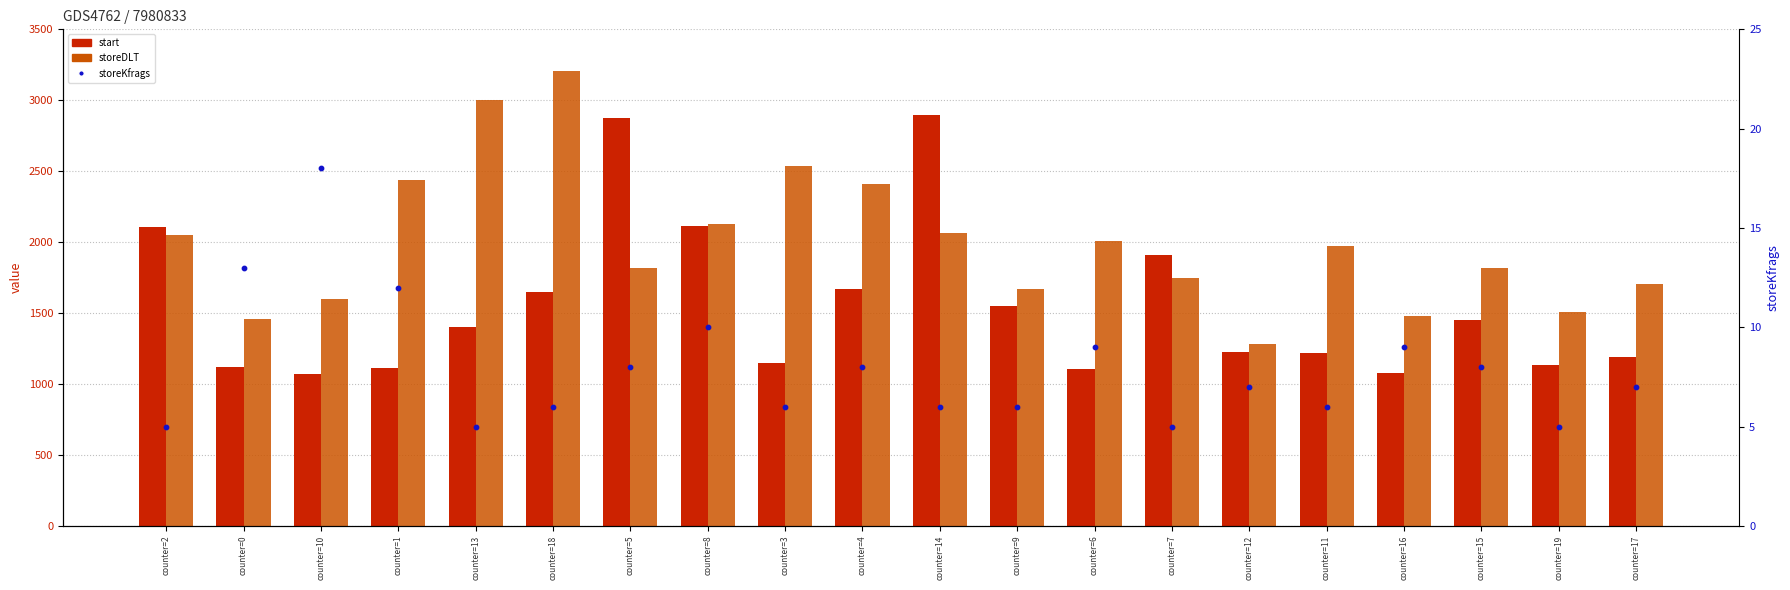

Which series has the largest Y range (max minus min)?

storeDLT